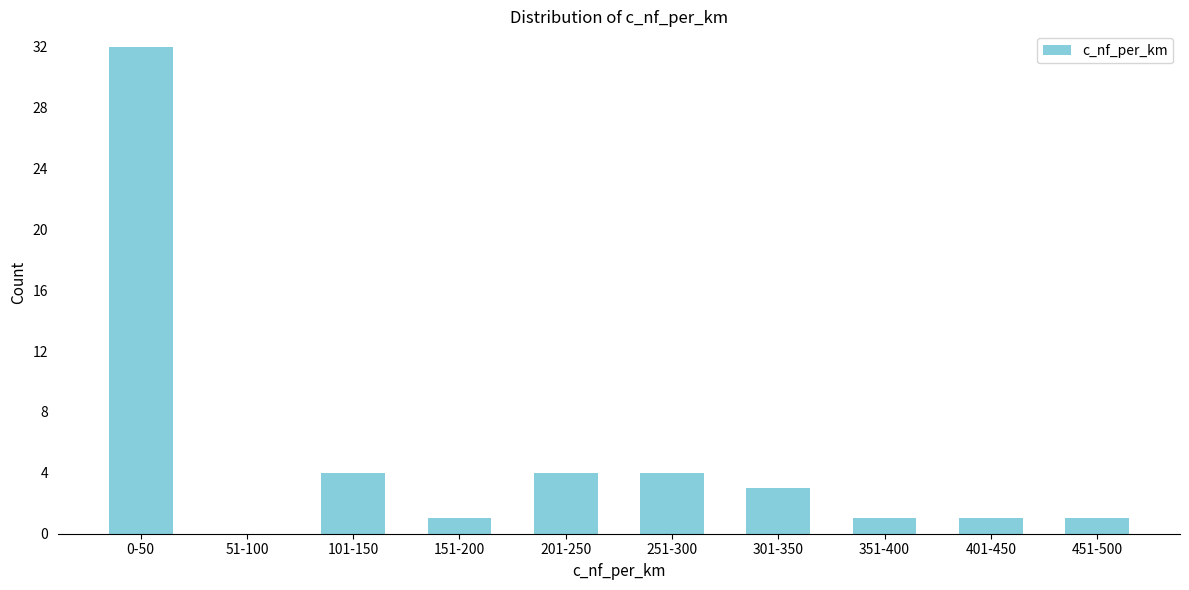

Reading left to right, extract all data points from this chart.

0-50=32	51-100=0	101-150=4	151-200=1	201-250=4	251-300=4	301-350=3	351-400=1	401-450=1	451-500=1